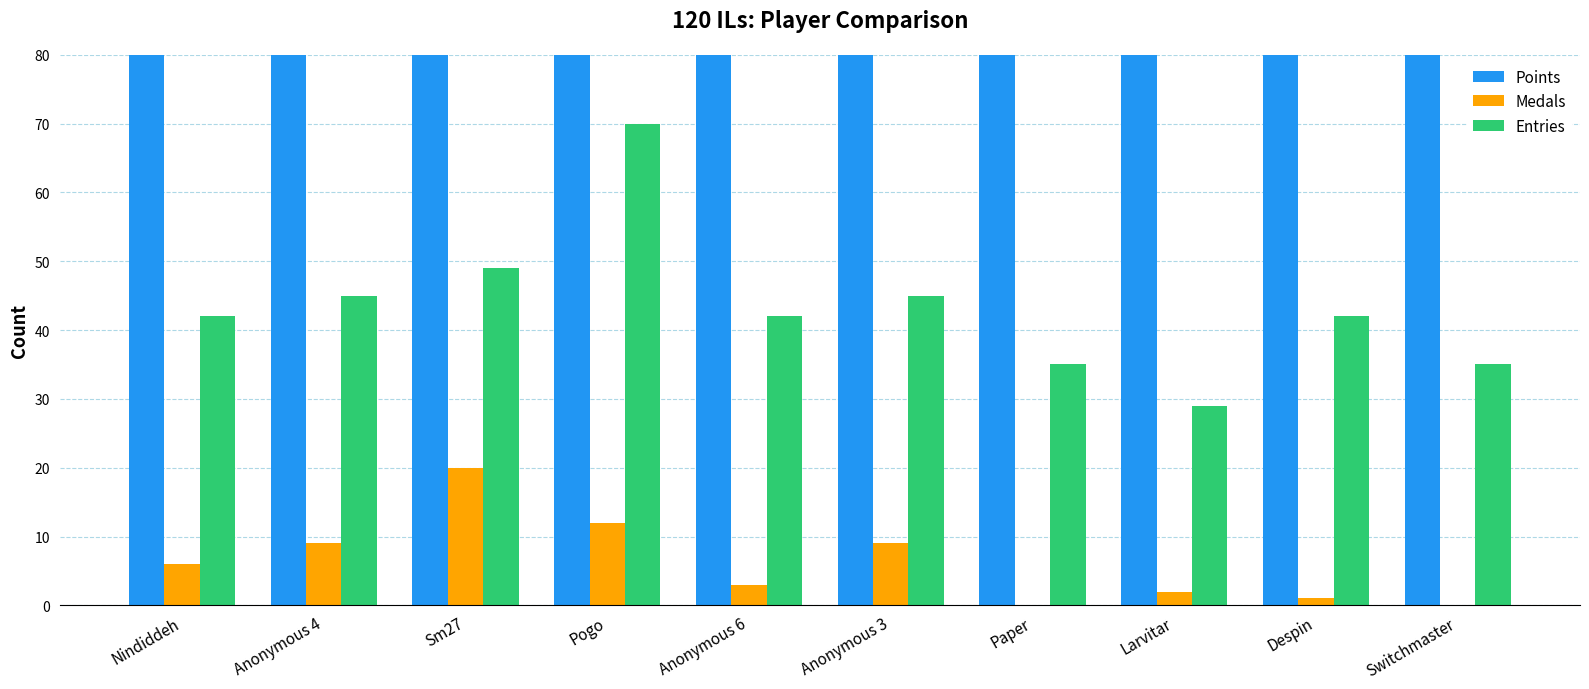

What is the difference between the Points values at Pogo and Sm27?

46